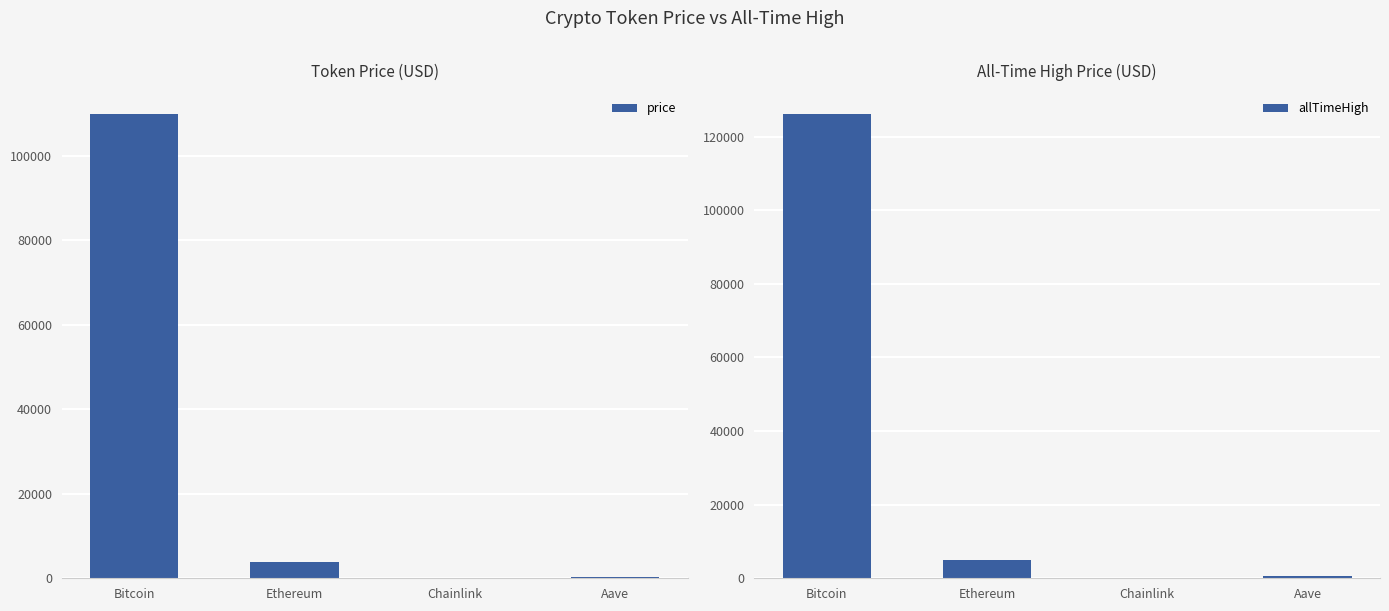

How many data points does each series have?

4